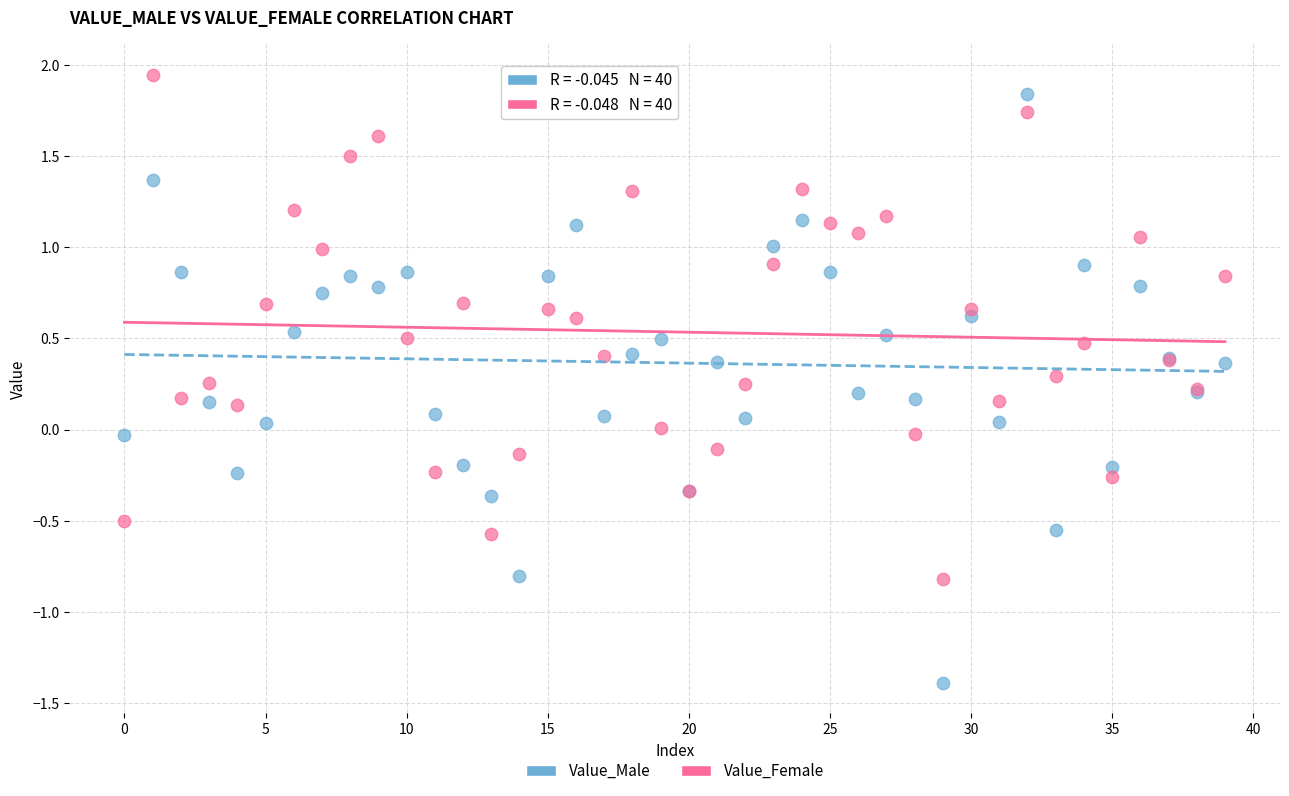

Which series contains the lowest Y value?

Value_Male